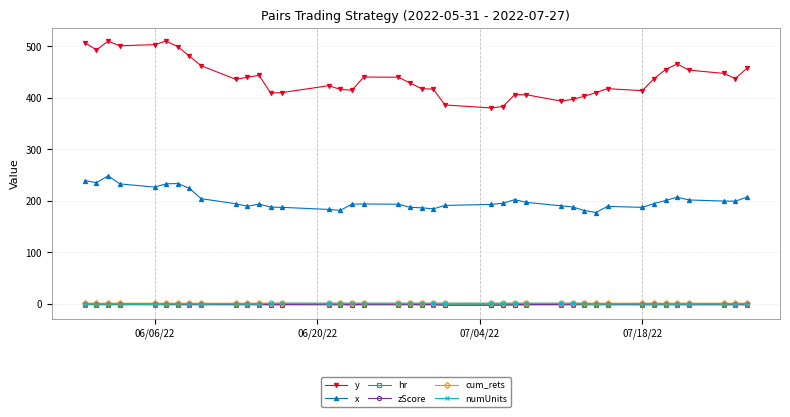

Which series has the widest spread of values?

y